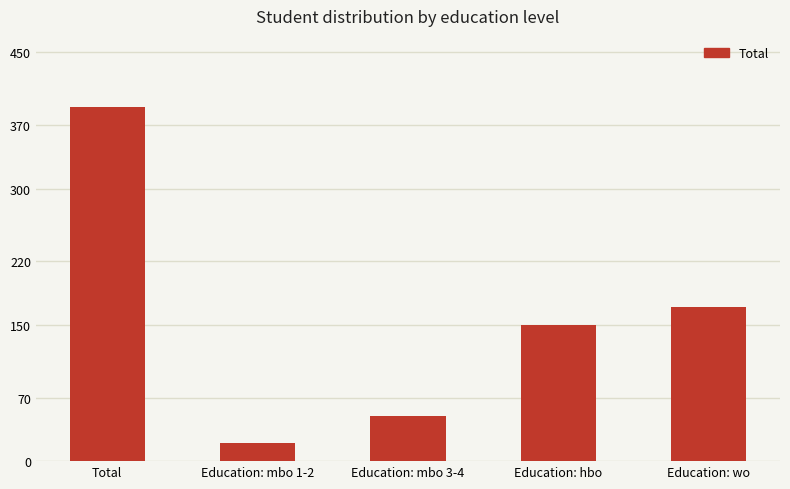

What is the difference between the maximum and second lowest values?

340